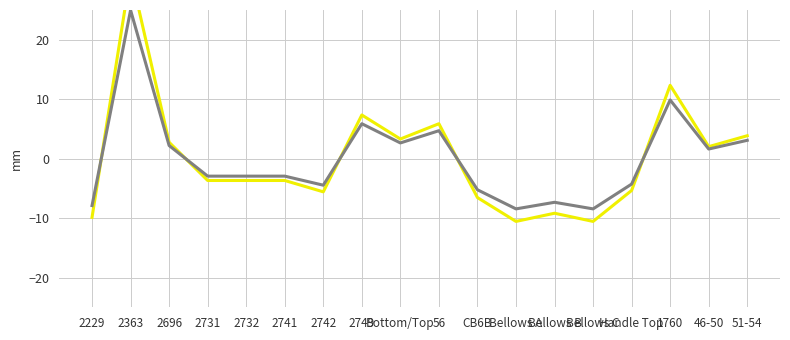

How many interior local peaks does the days duration series have?

5